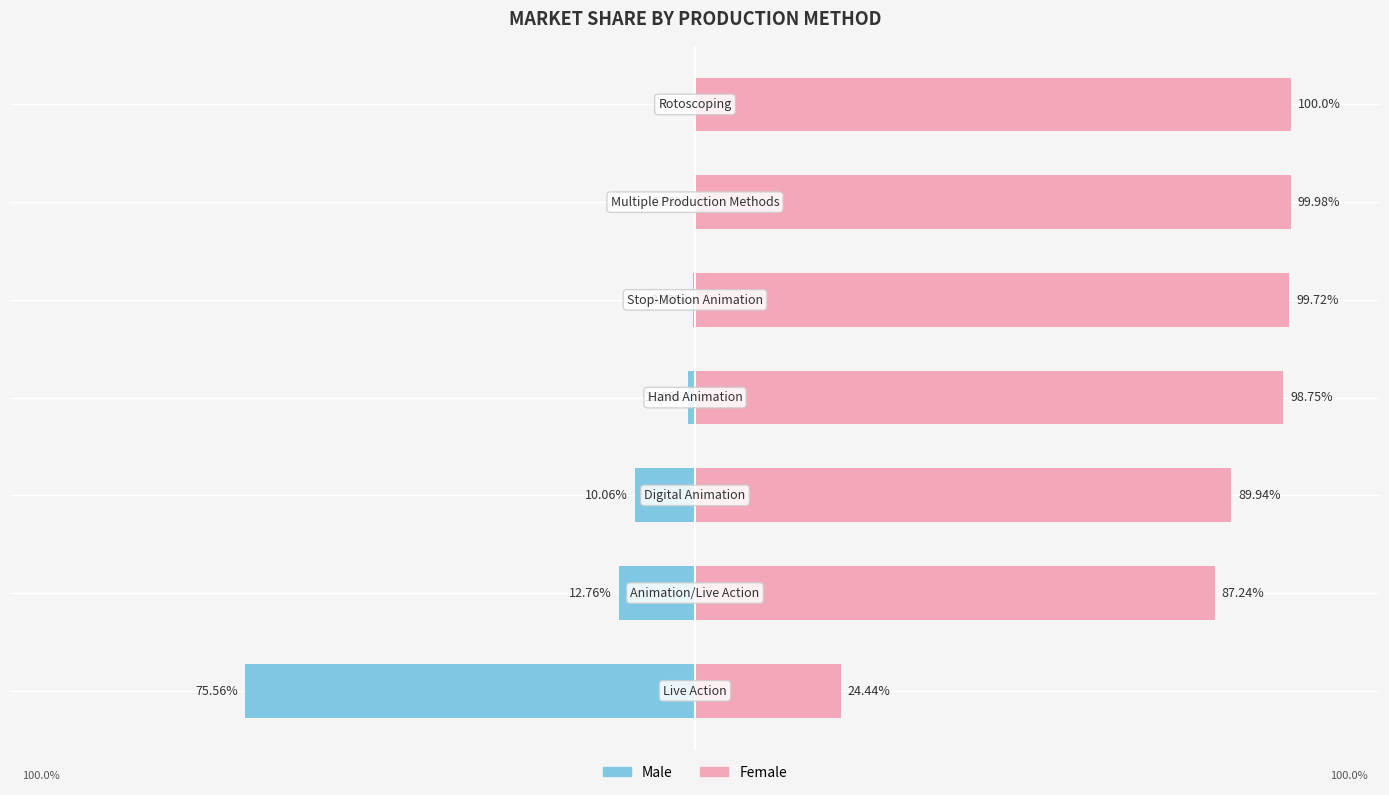

What is the maximum value for Female?

100.0